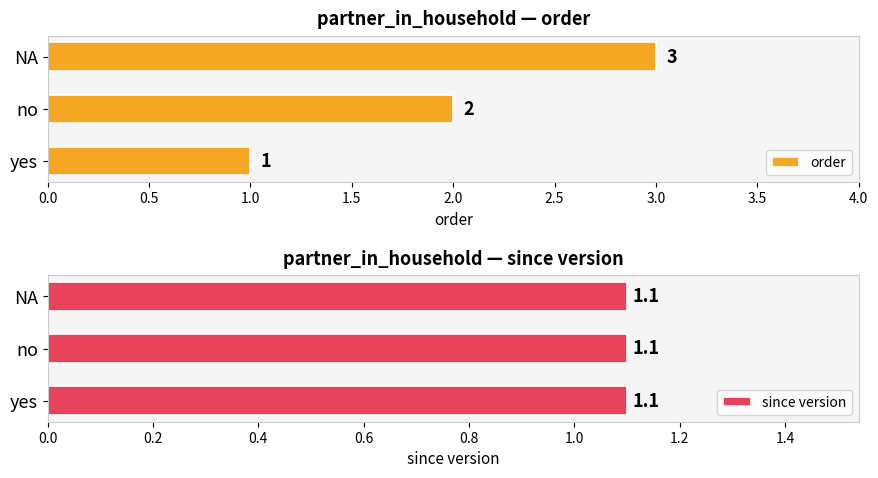

Which series has the largest total across all categories?

order